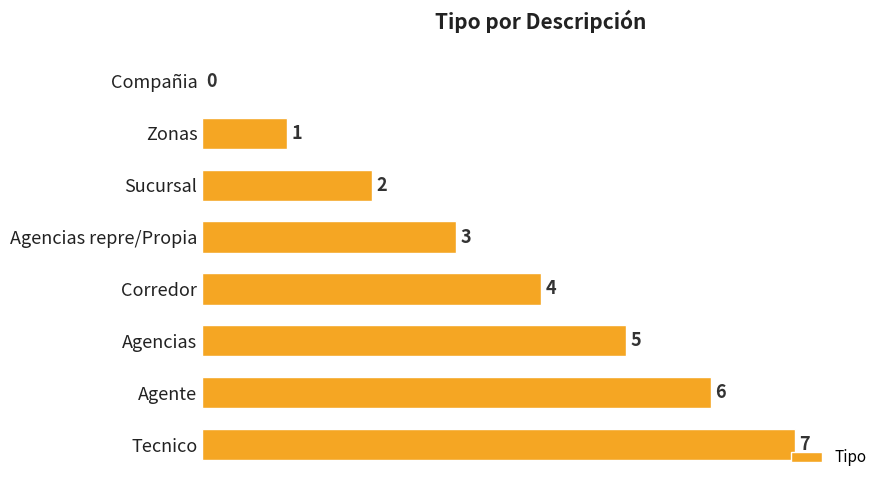

Between Sucursal and Agencias repre/Propia, which is larger?

Agencias repre/Propia